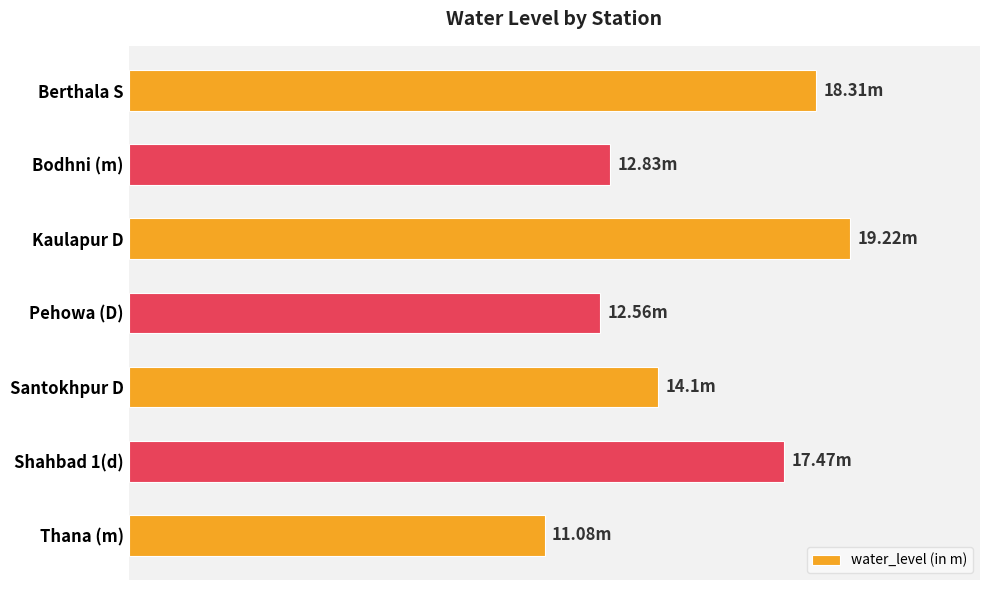

Are the bars horizontal?

Yes